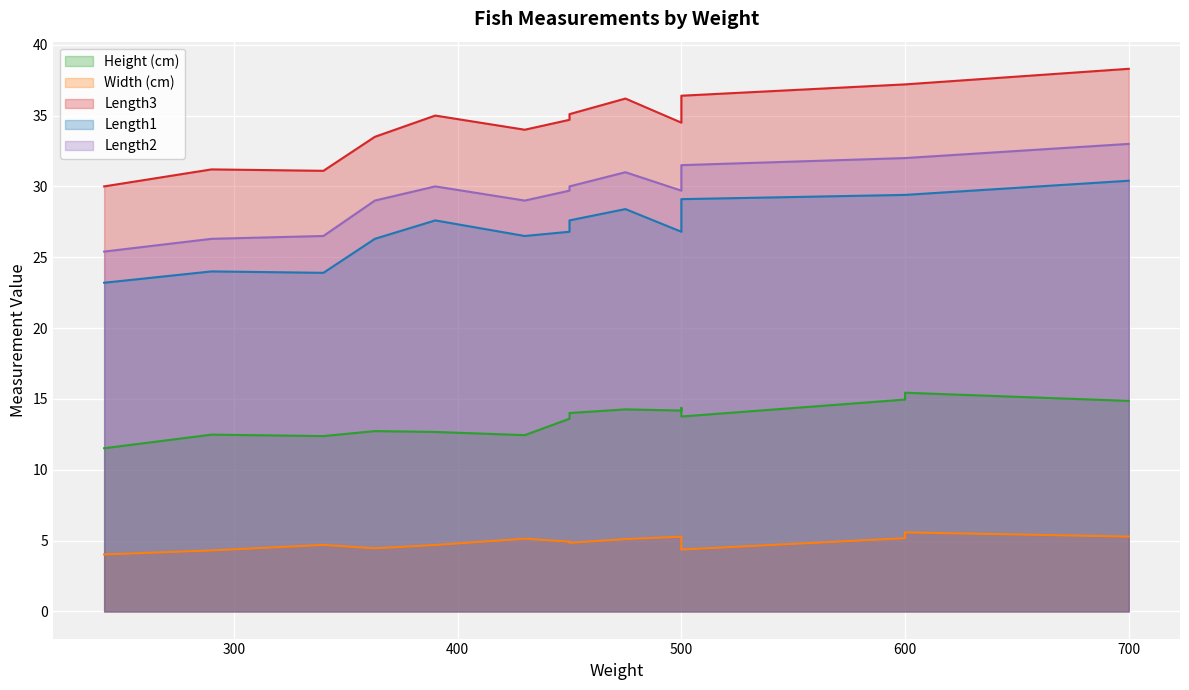

Which has a higher value, 500 or 290?

500